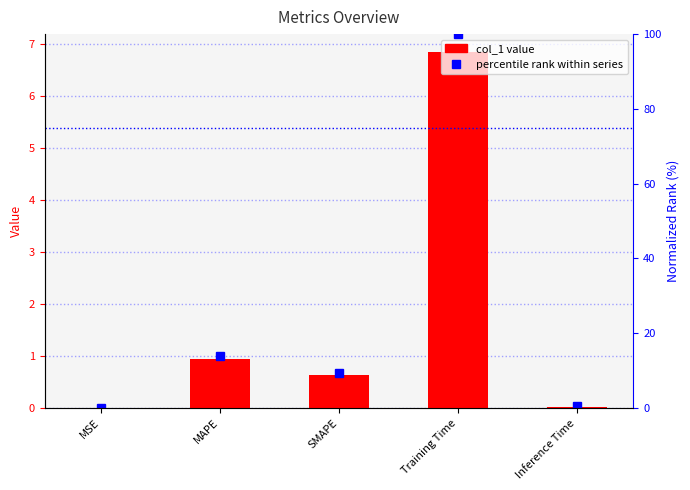

What position from the right is SMAPE?

3